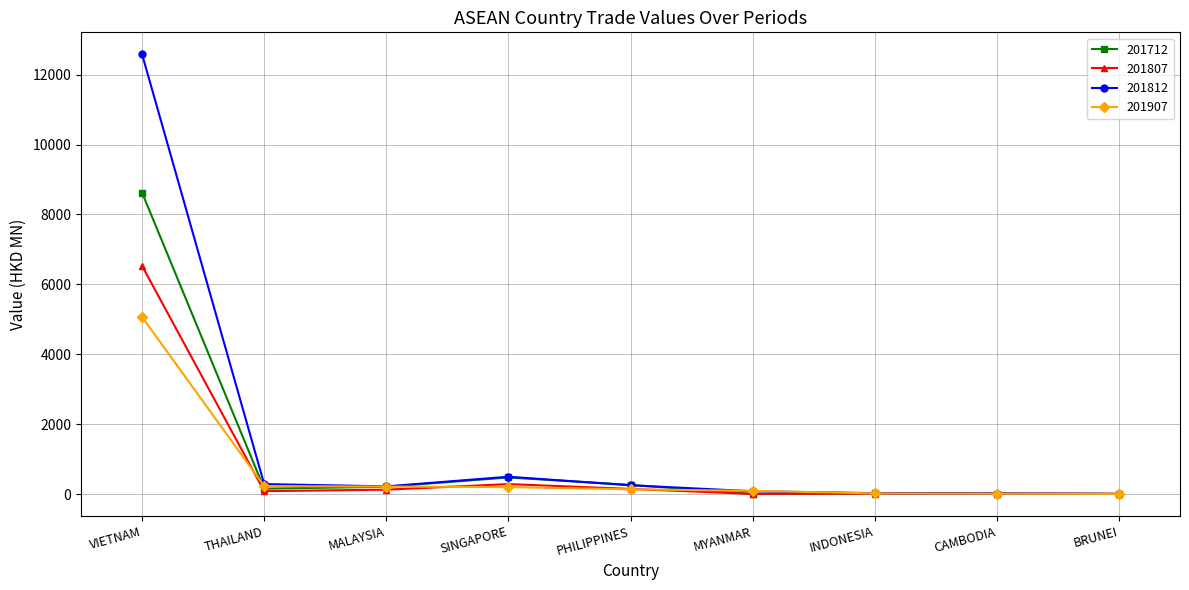

Rank the series by their maximum value, from lowest to highest.

201907, 201807, 201712, 201812